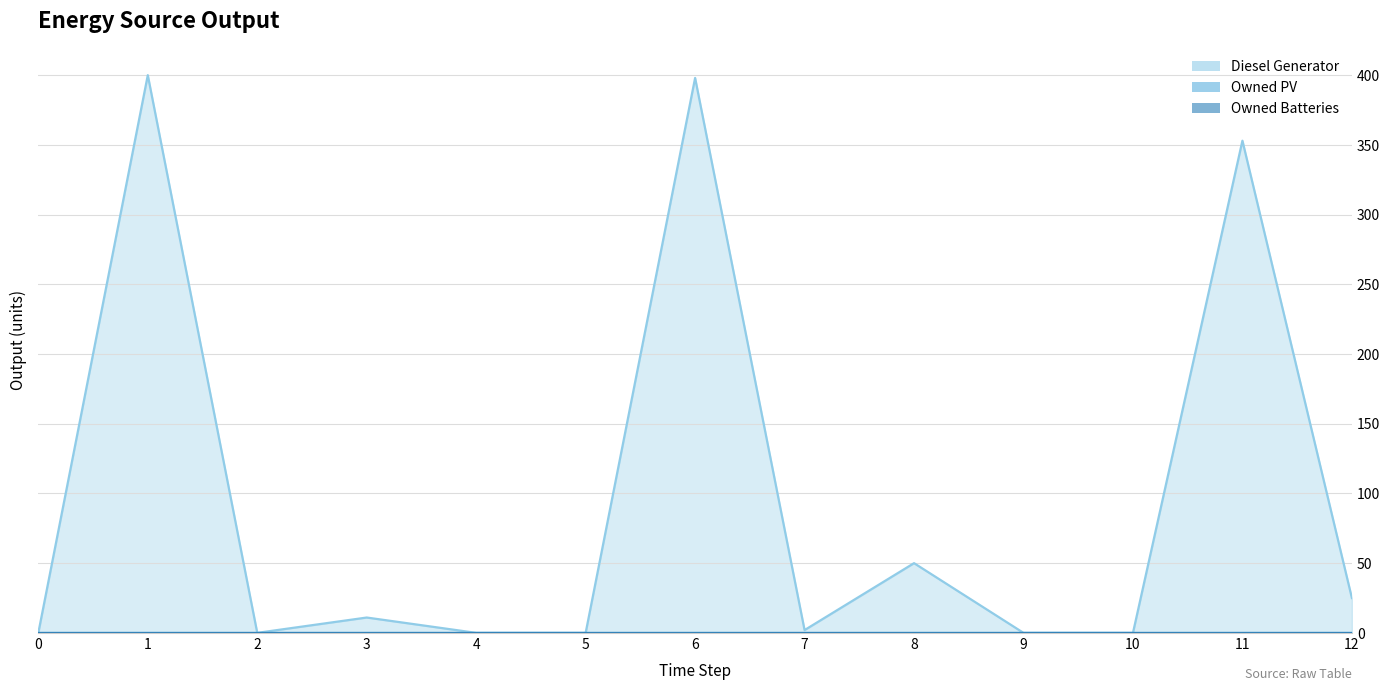

True or false: Owned Batteries line has more than 0 points higher than both neighbors.

False